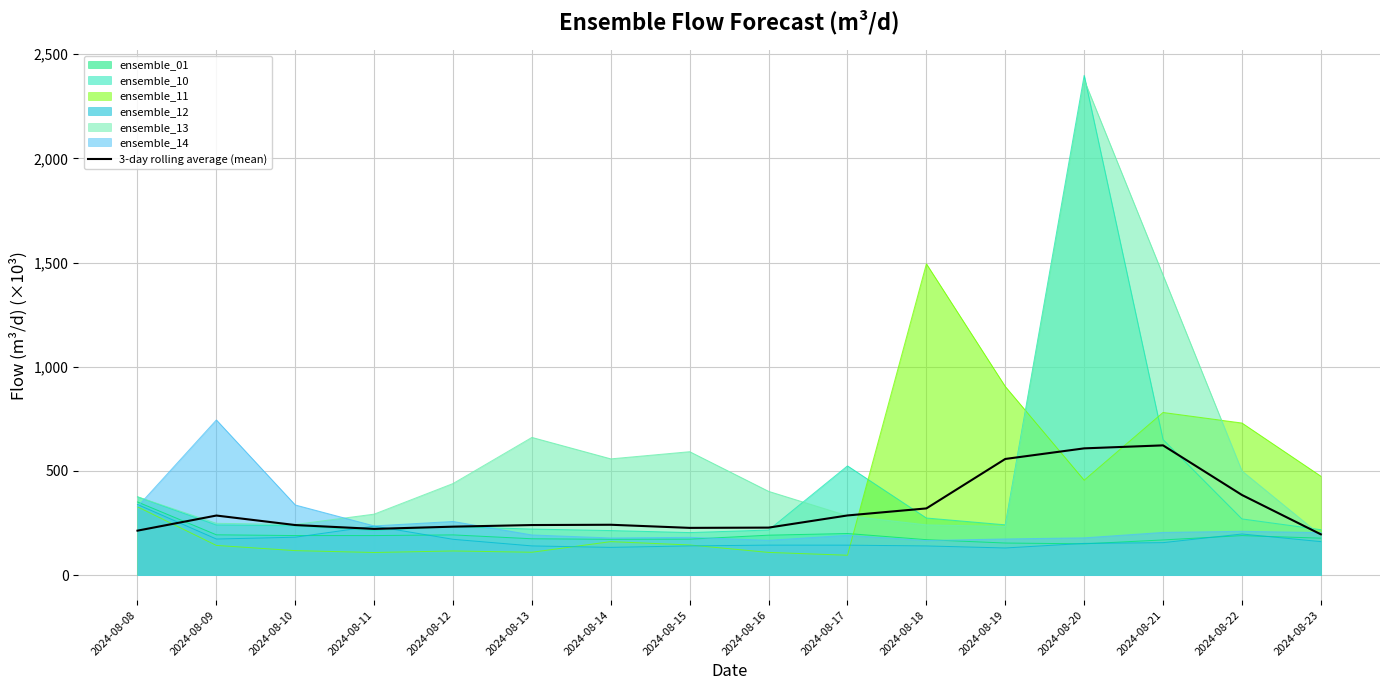

How many interior local valleys (lower than both neighbors) does the data have?

2